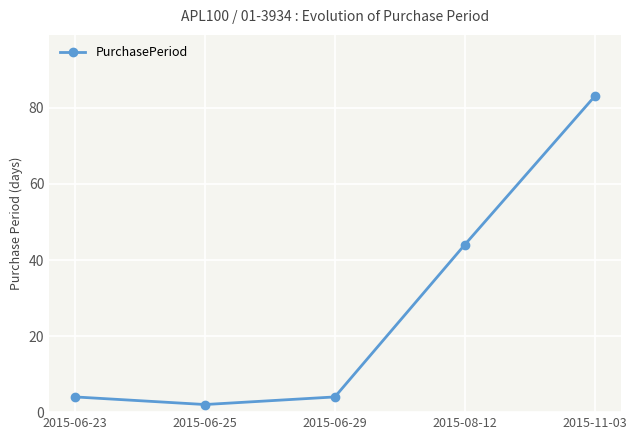

How many points are lower than both their immediate neighbors (excluding endpoints)?

1